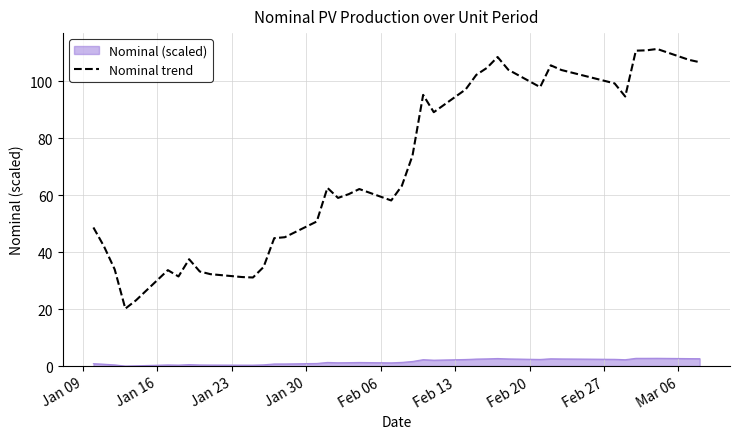

Which series has the largest range (max minus min)?

Nominal trend